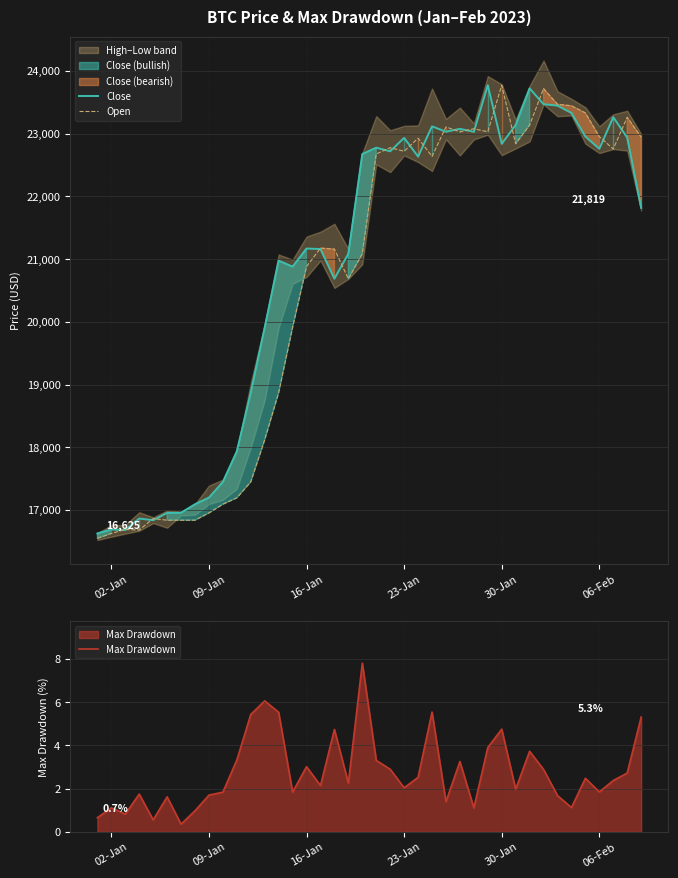

What is the sum of all Max Drawdown values?

110.5